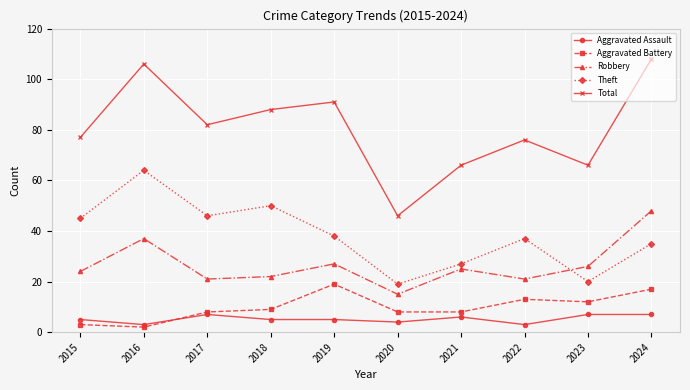

Which label corresponds to the smallest value in the chart?

2016